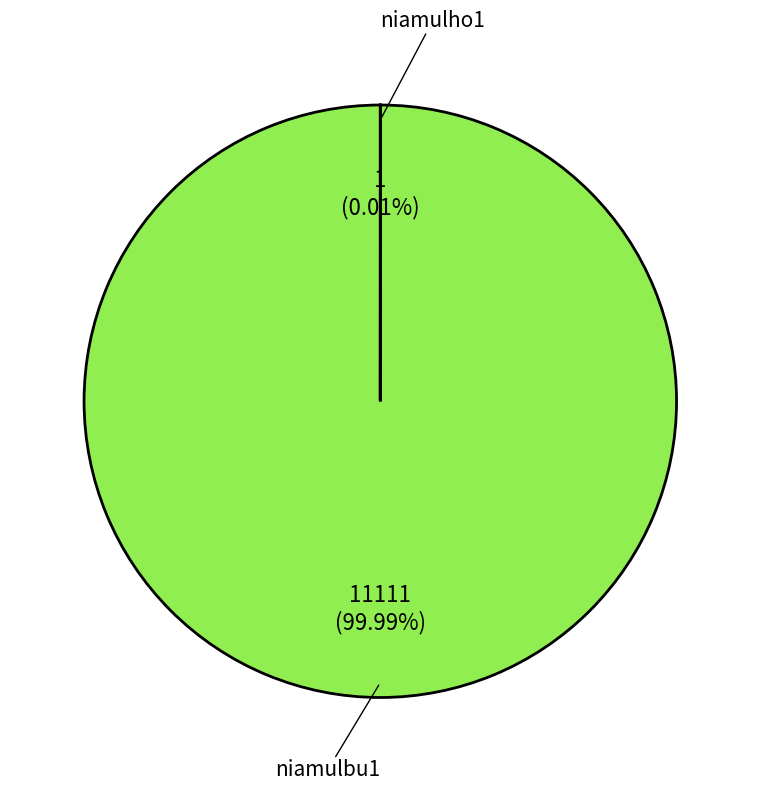

Rank the categories by value from lowest to highest.

niamulho1, niamulbu1